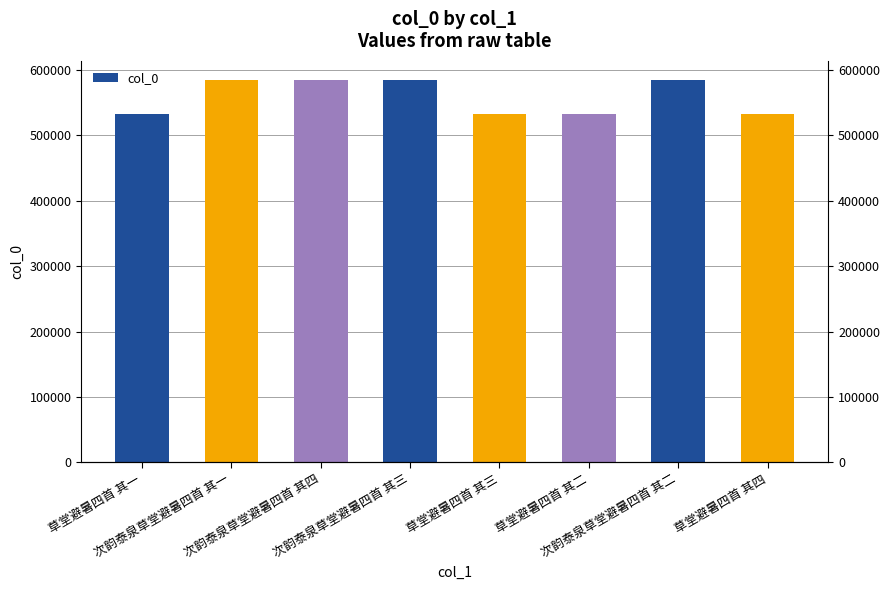

Reading left to right, transcribe all the data shown in this chart.

草堂避暑四首 其一=531940	次韵泰泉草堂避暑四首 其一=584303	次韵泰泉草堂避暑四首 其四=584306	次韵泰泉草堂避暑四首 其三=584305	草堂避暑四首 其三=531942	草堂避暑四首 其二=531941	次韵泰泉草堂避暑四首 其二=584304	草堂避暑四首 其四=531943